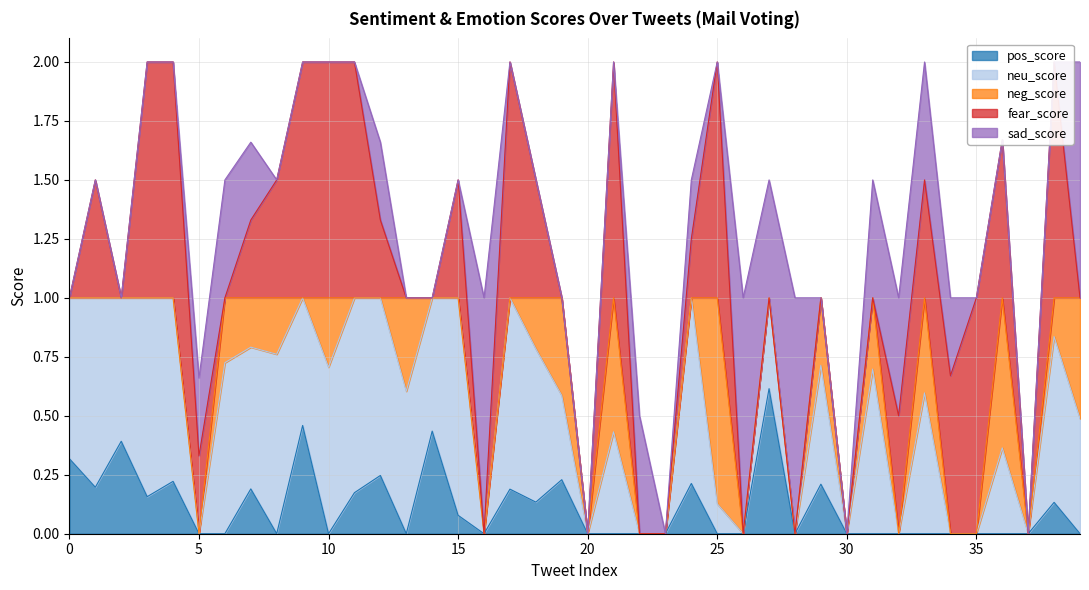

How many pos_score values are between 0 and 1?

40